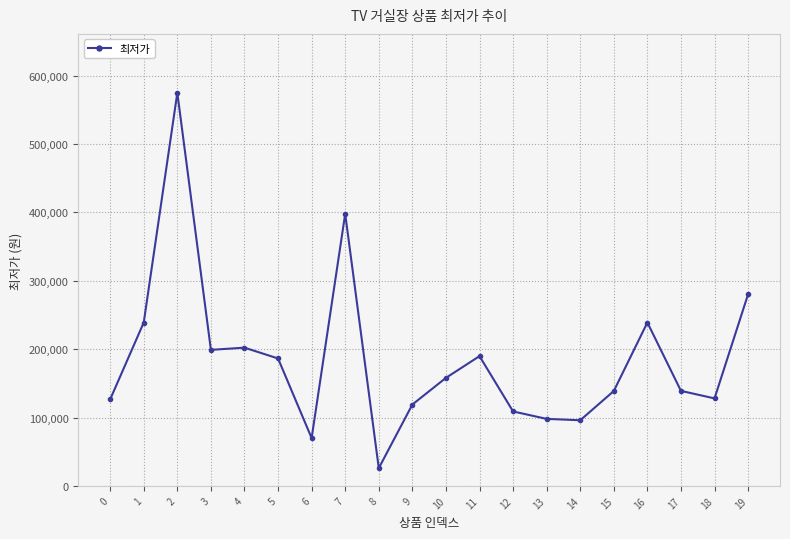

What is the ratio of the value at 2 to the value at 19?

2.1